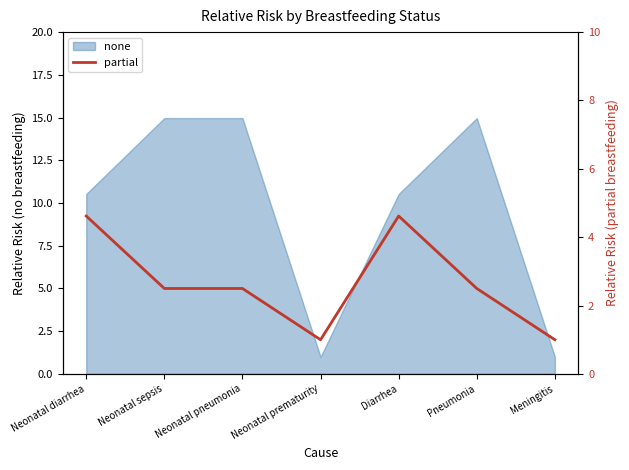

Count the values in the range 1 to 4.

5